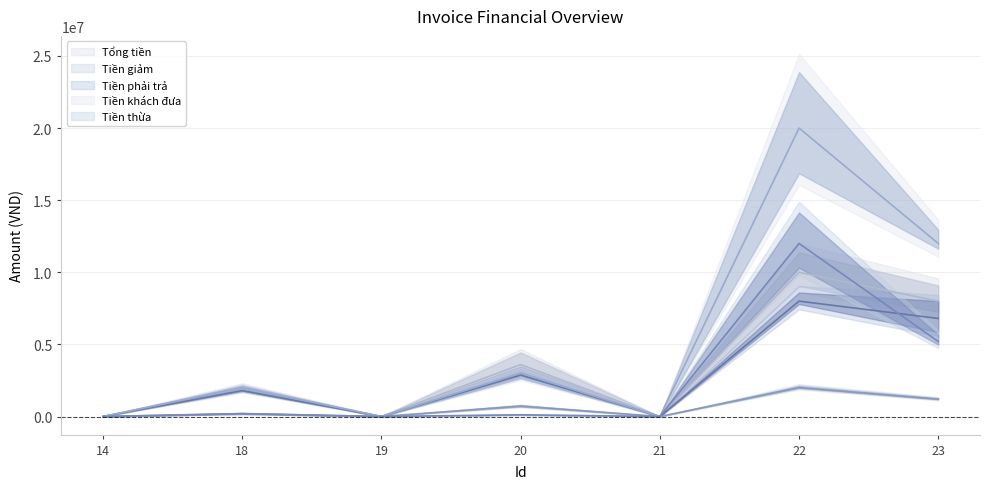

Which series has the widest spread of values?

Tiền khách đưa